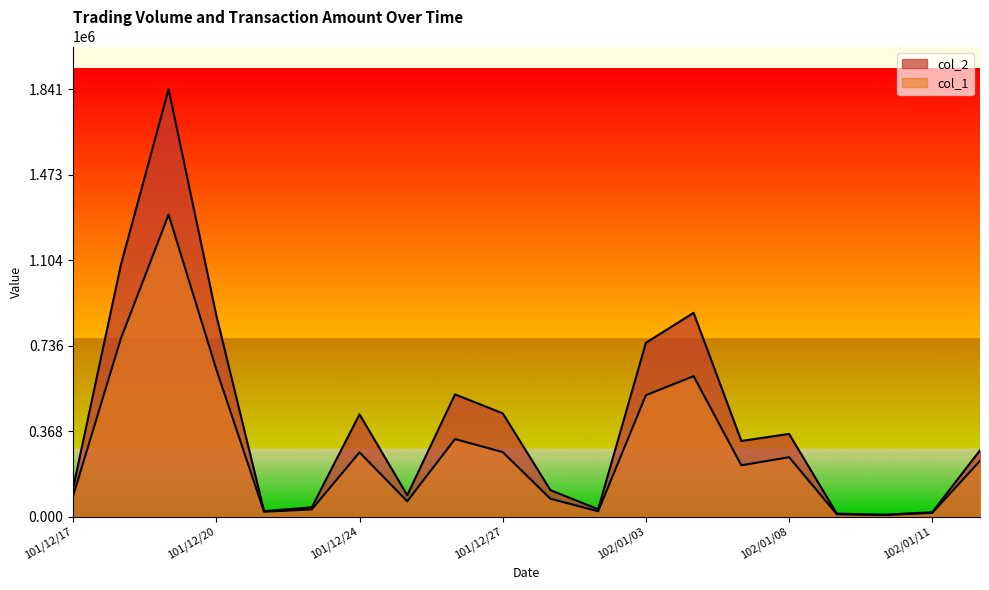

How many data points in col_2 are above 325900?

9